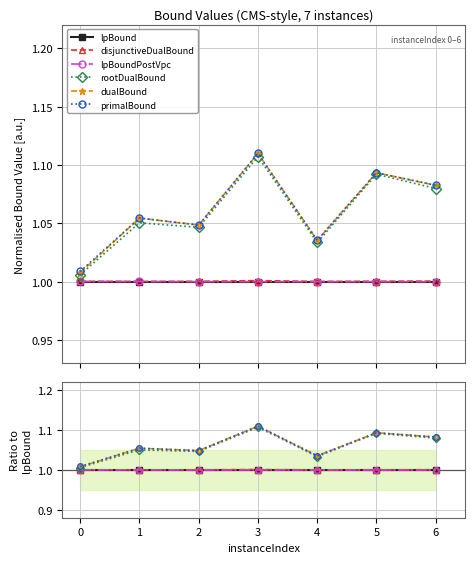

True or false: lpBoundPostVpc and rootDualBound cross at least once.

False